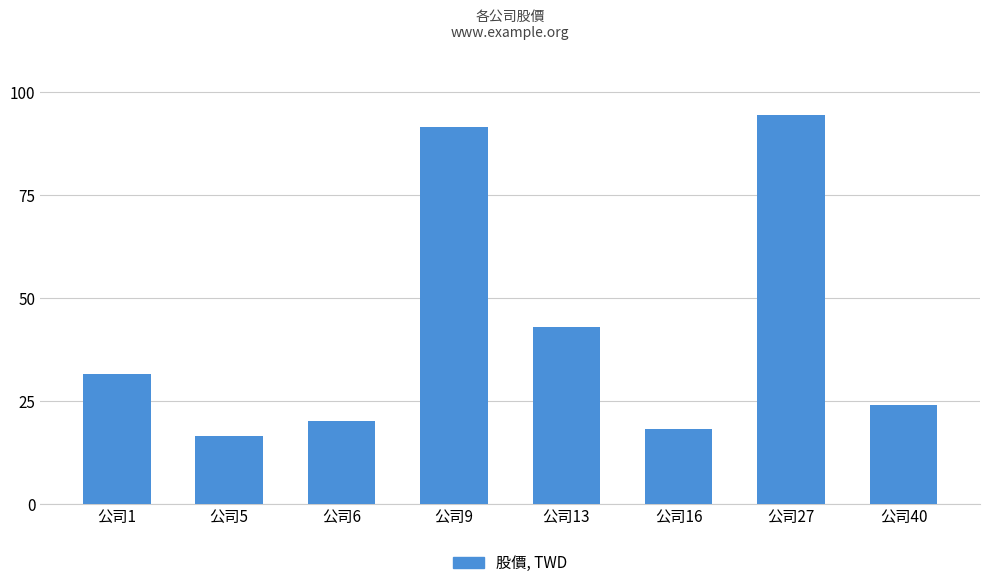

Between 公司5 and 公司6, which is larger?

公司6